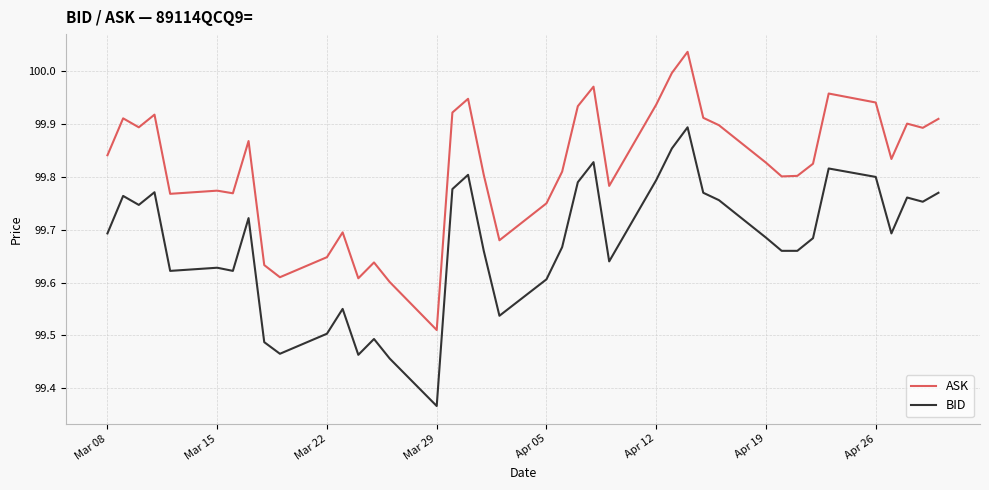

Which series has the largest total across all categories?

ASK